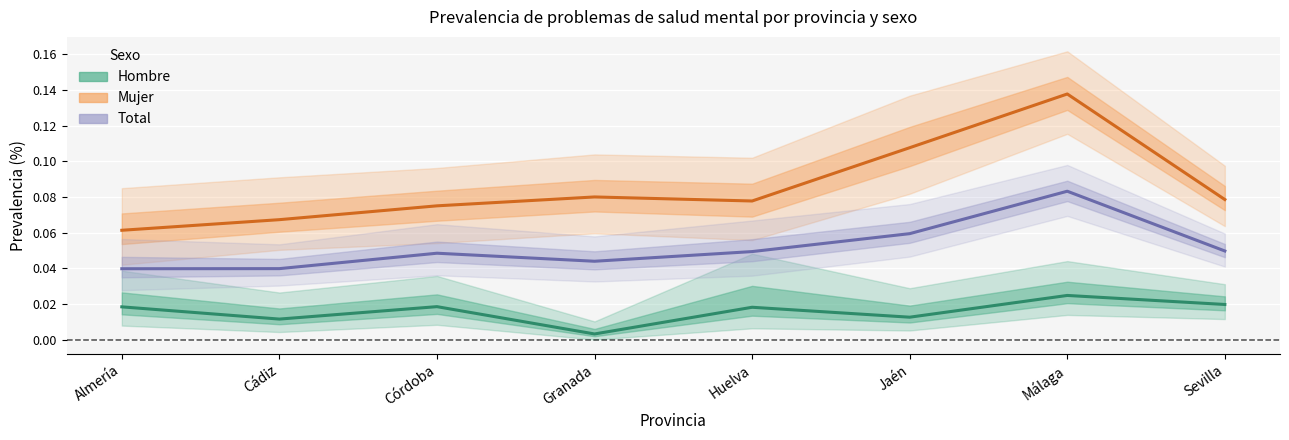

Which series has the largest range (max minus min)?

Mujer